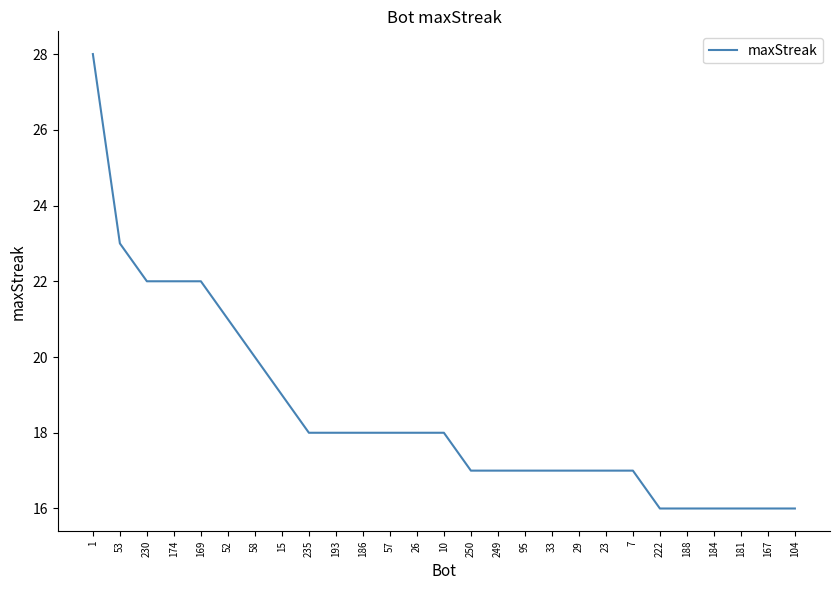

What is the approximate value at 95, to the nearest 5?

15